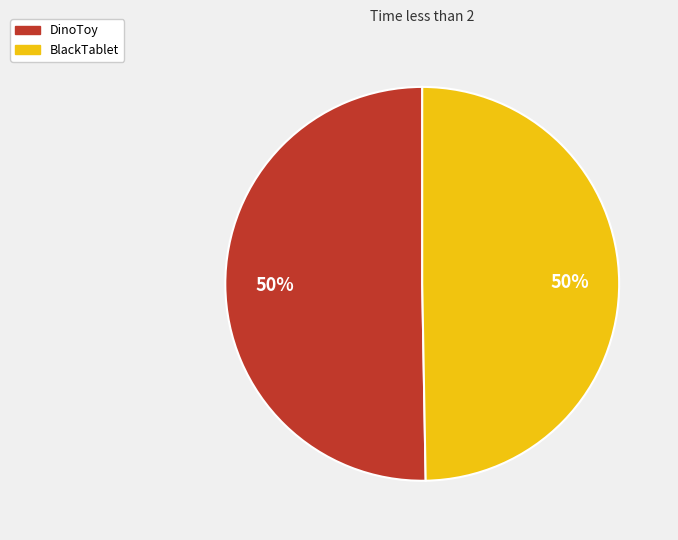

To the nearest percent, what is the combined percentage of DinoToy and BlackTablet?

100%